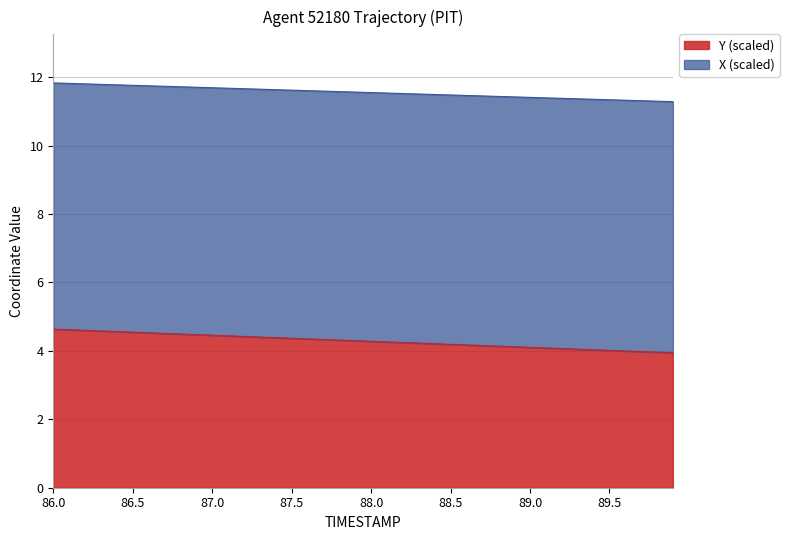

What is the difference between the maximum and minimum values in the Y (scaled) series?

0.7